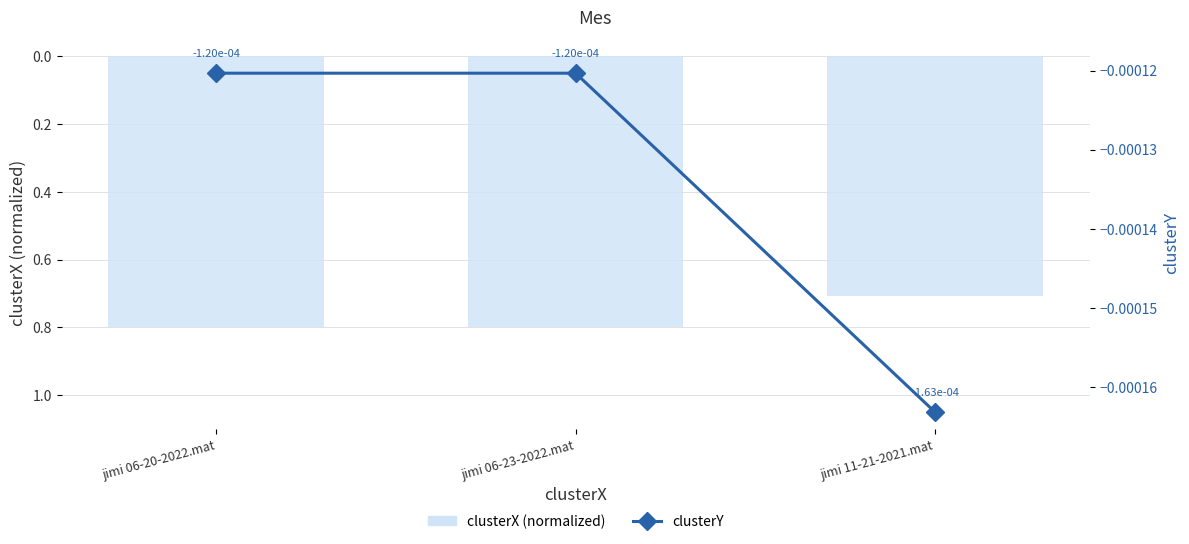

The clusterX (normalized) series shows 0.8 at jimi 06-23-2022.mat. True or false?

True